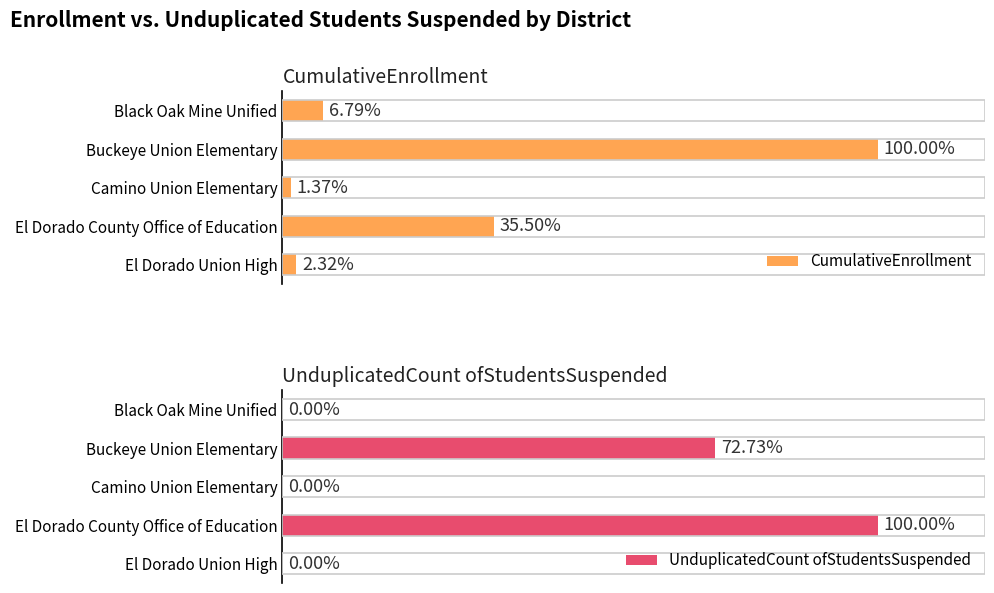

Is the value of CumulativeEnrollment at 4 greater than the value of UnduplicatedCount ofStudentsSuspended at 3?

Yes